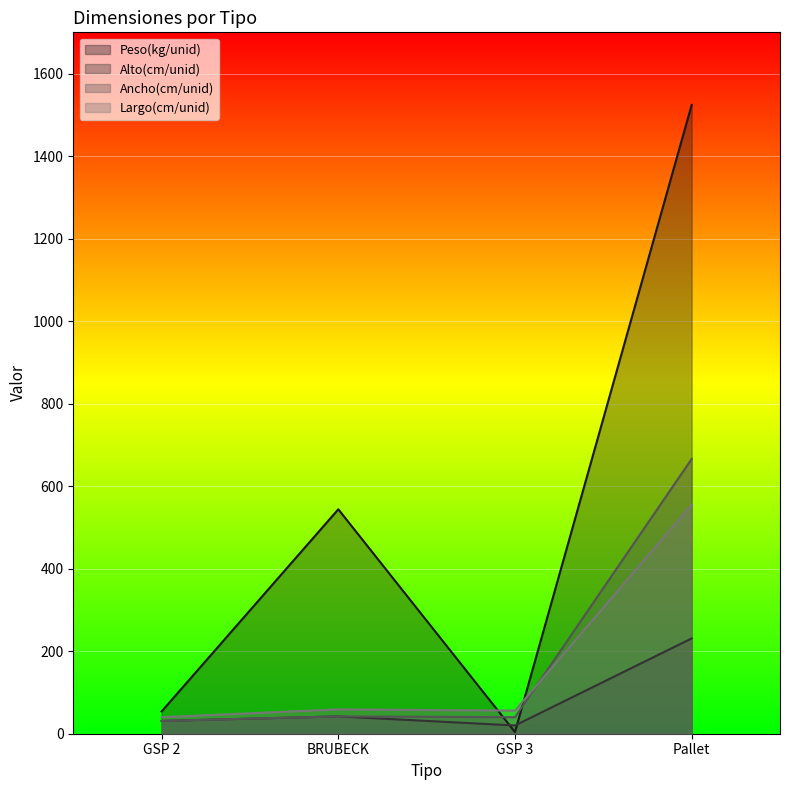

At which label does Alto(cm/unid) first exceed 42?

Pallet